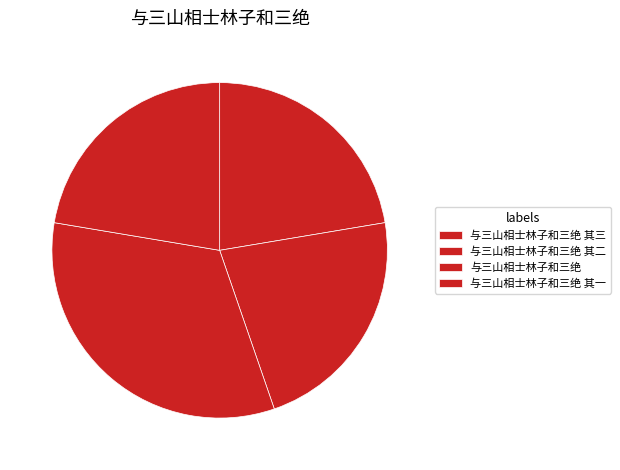

What is the ratio of the value at 与三山相士林子和三绝 其一 to the value at 与三山相士林子和三绝 其三?

1.0